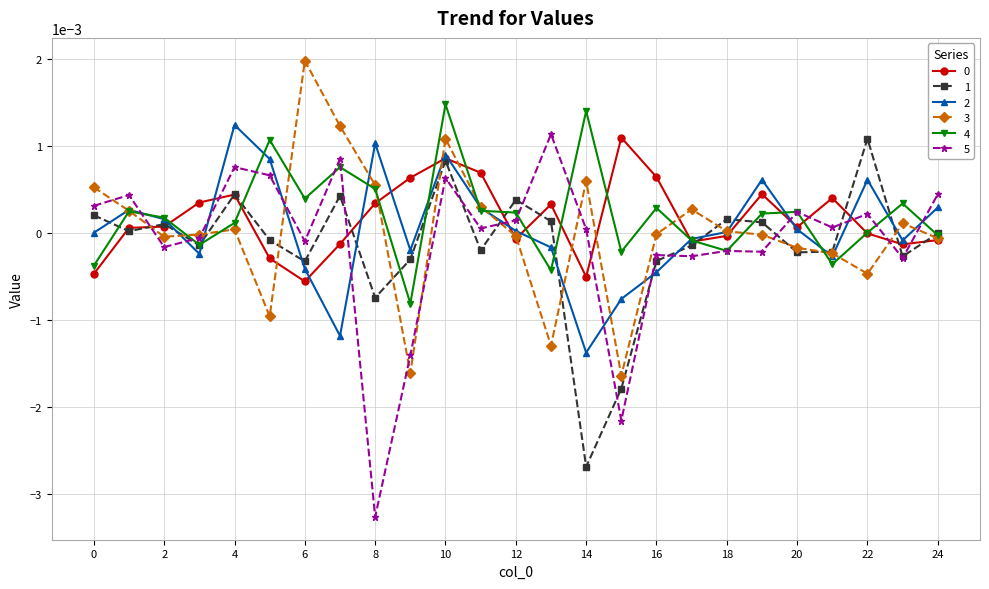

Which series has the widest spread of values?

5